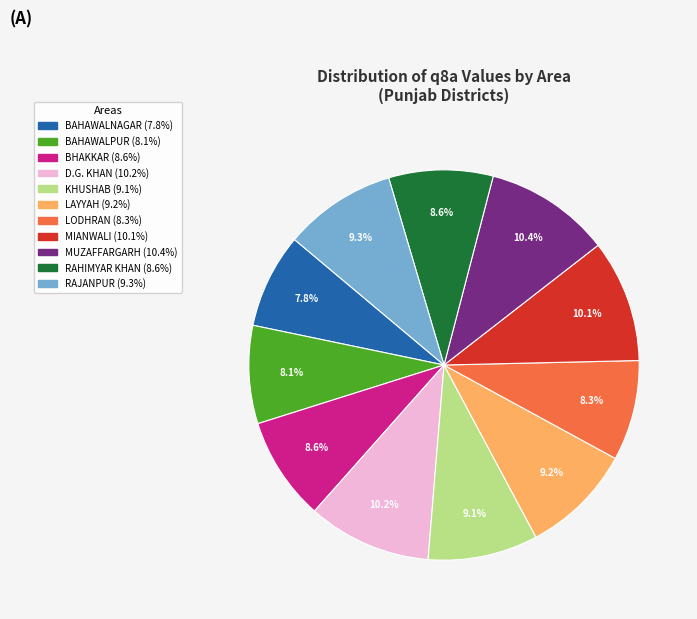

How many slices are in this pie chart?

11